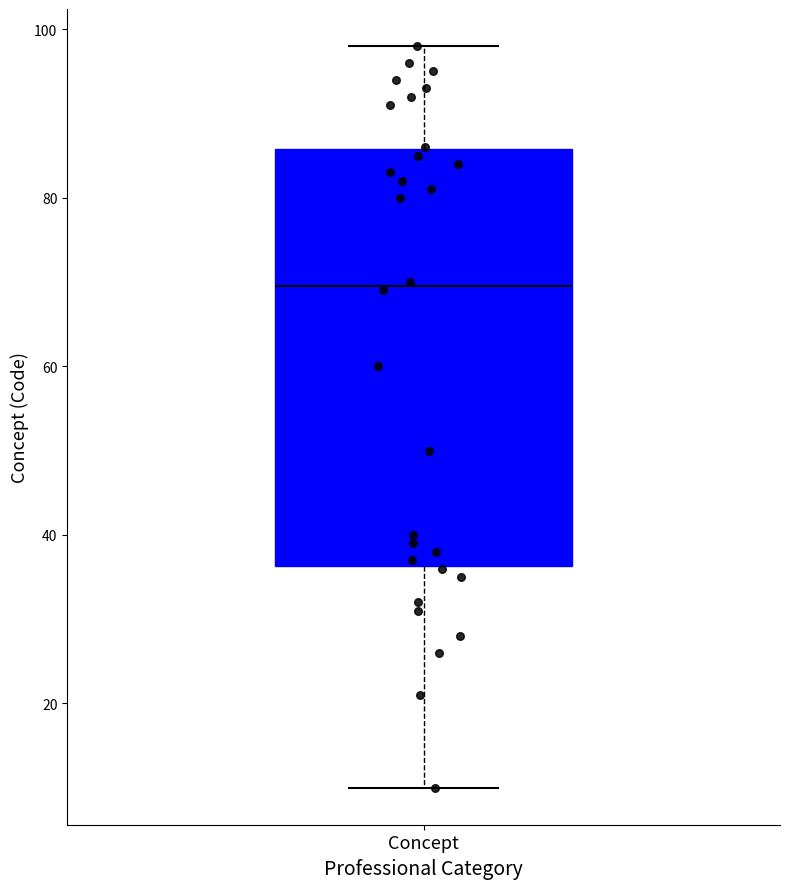

Where does the median line of the box for Concept sit on the y-axis? The values are not printed on the chart, so give them approximately, as read against the axis.

70